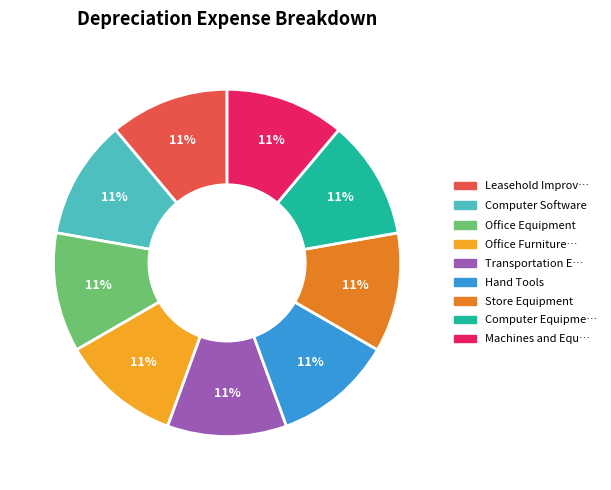

Does any single category account for the majority?

No